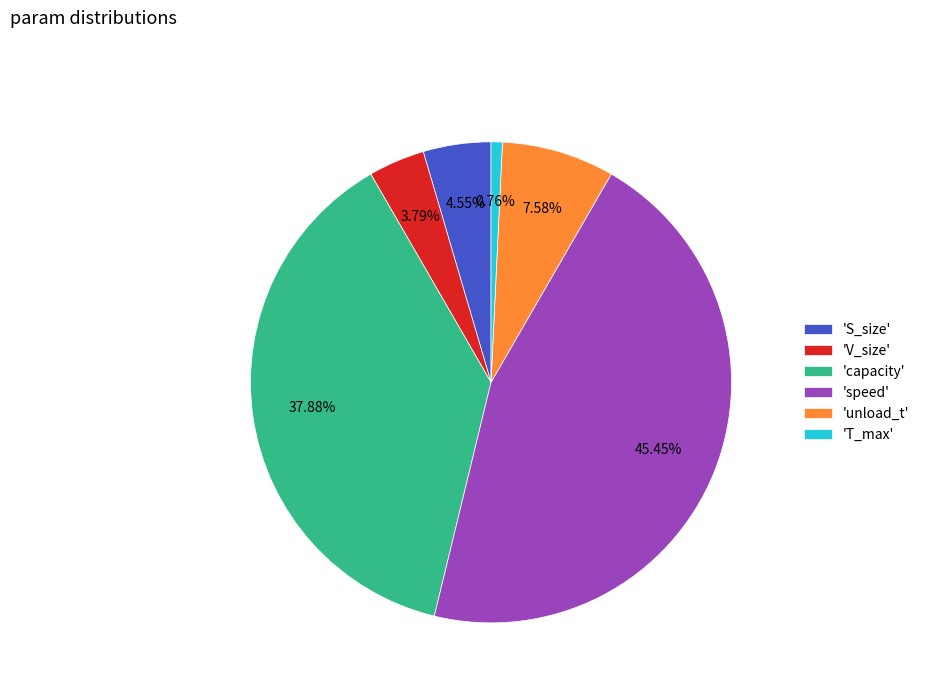

Do 'T_max' and 'unload_t' together represent more than half of the pie?

No